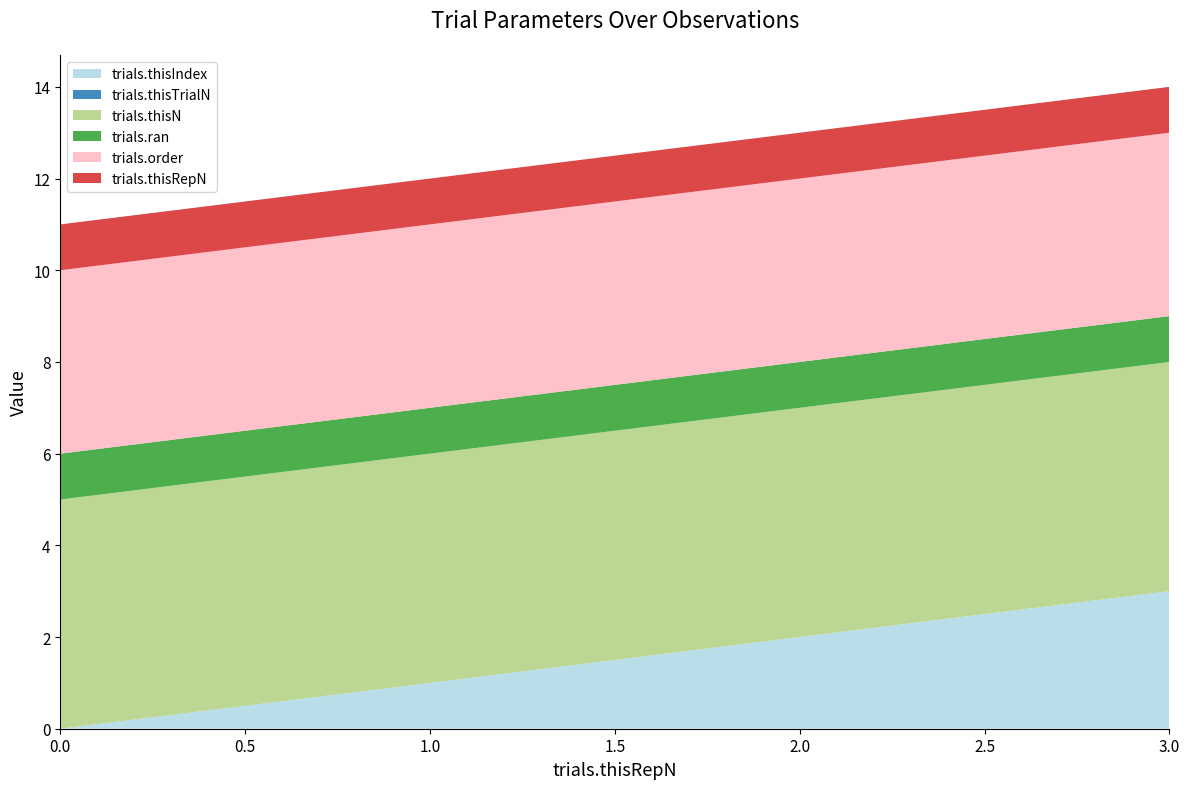

Reading left to right, extract all data points from this chart.

trials.thisIndex: 0=0	1=1	2=2	3=3
trials.thisTrialN: 0=0	1=0	2=0	3=0
trials.thisN: 0=5	1=5	2=5	3=5
trials.ran: 0=1	1=1	2=1	3=1
trials.order: 0=4	1=4	2=4	3=4
trials.thisRepN: 0=1	1=1	2=1	3=1